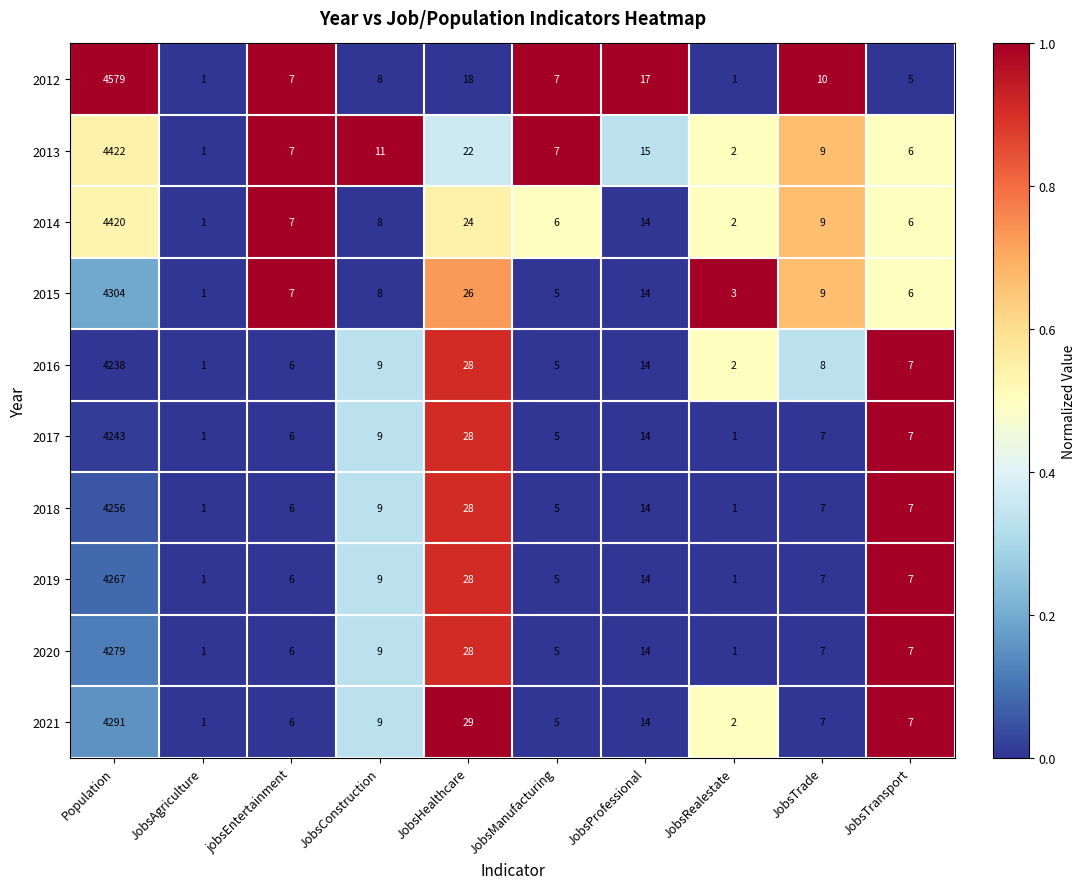

List the series in order of their peak value, lowest first.

2016, 2017, 2018, 2019, 2020, 2021, 2015, 2014, 2013, 2012